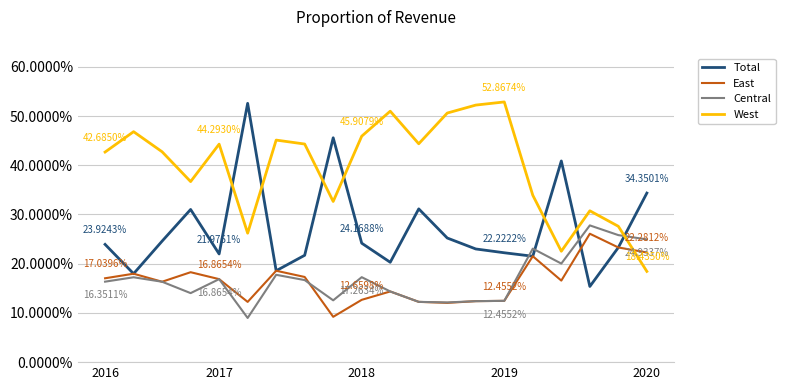

What are all the series names shown in the legend?

Total, East, Central, West